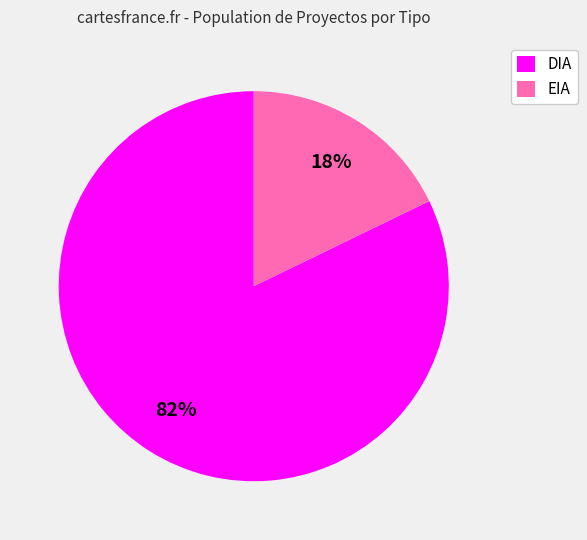

Does any single category account for the majority?

Yes